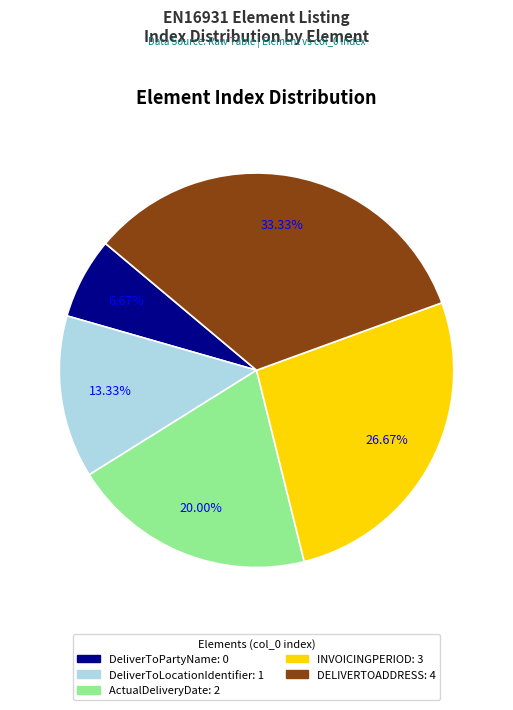

To the nearest percent, what is the combined percentage of DeliverToPartyName and DeliverToLocationIdentifier?

20%